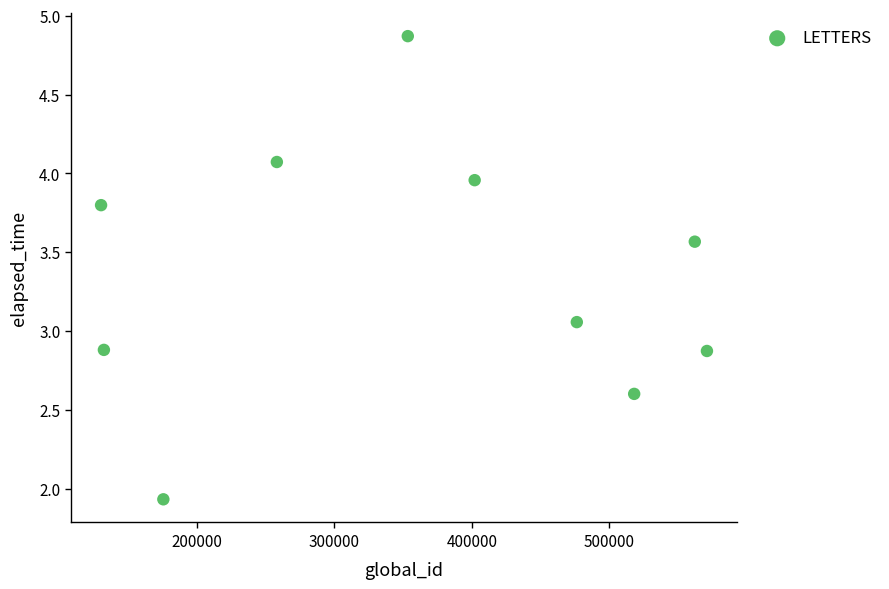

What is the average X value?

357981.3